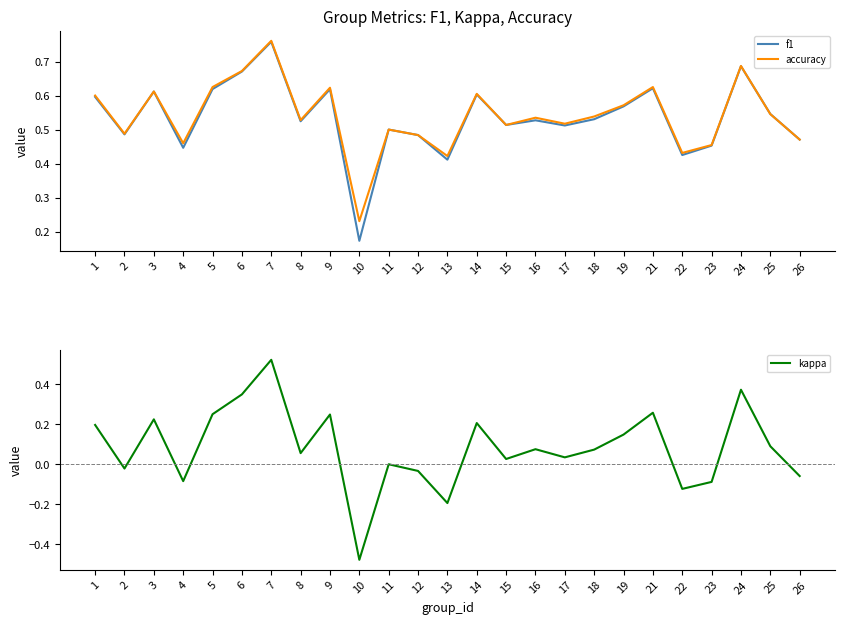

What are all the series names shown in the legend?

f1, accuracy, kappa